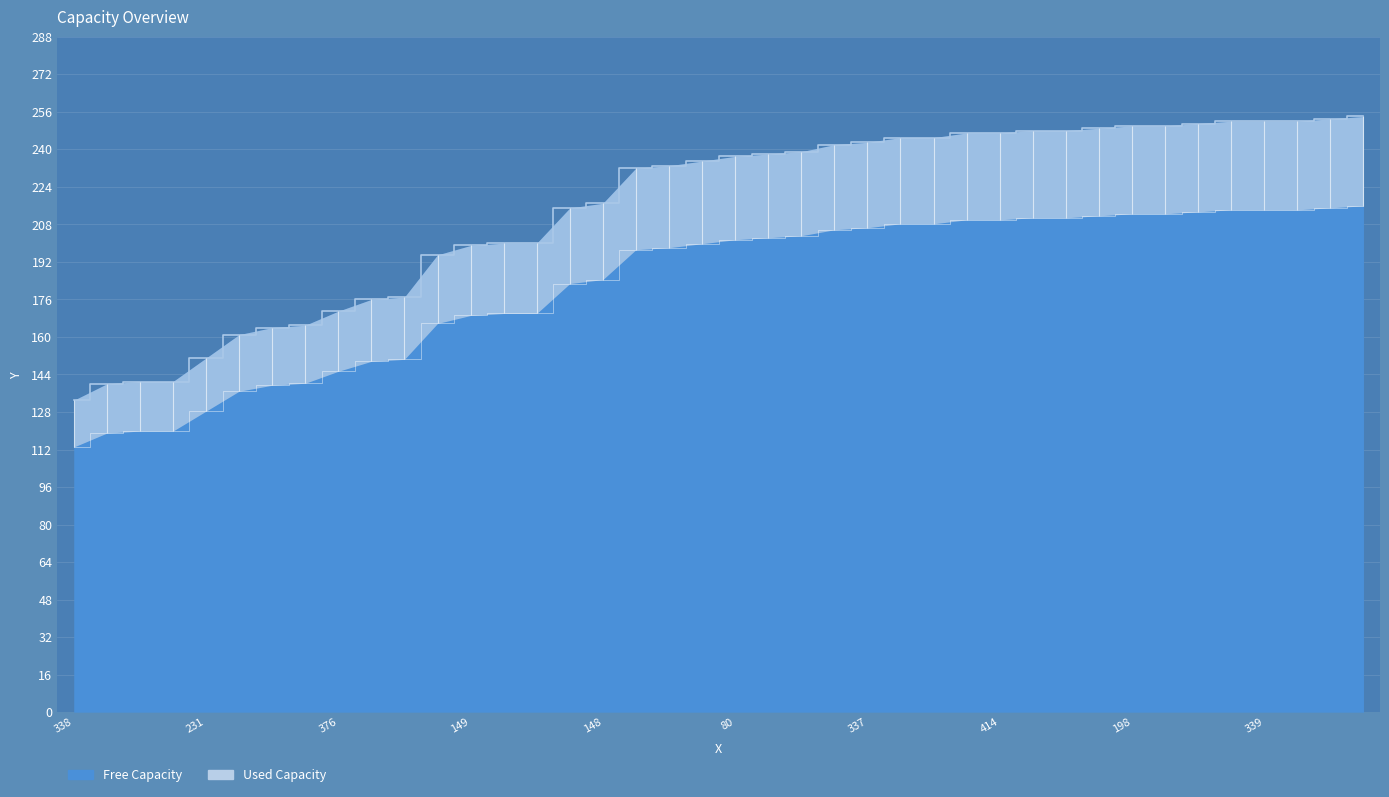

What is the value of the 38th point from the left?

252